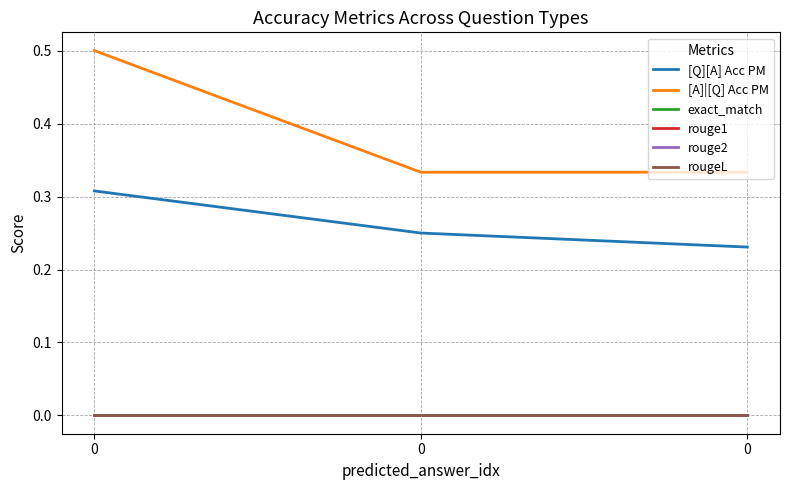

Reading left to right, what are all the values shown in this chart?

[Q][A] Acc PM: 0.3	0.2	0.2
[A]|[Q] Acc PM: 0.5	0.3	0.3
exact_match: 0.0	0.0	0.0
rouge1: 0.0	0.0	0.0
rouge2: 0.0	0.0	0.0
rougeL: 0.0	0.0	0.0